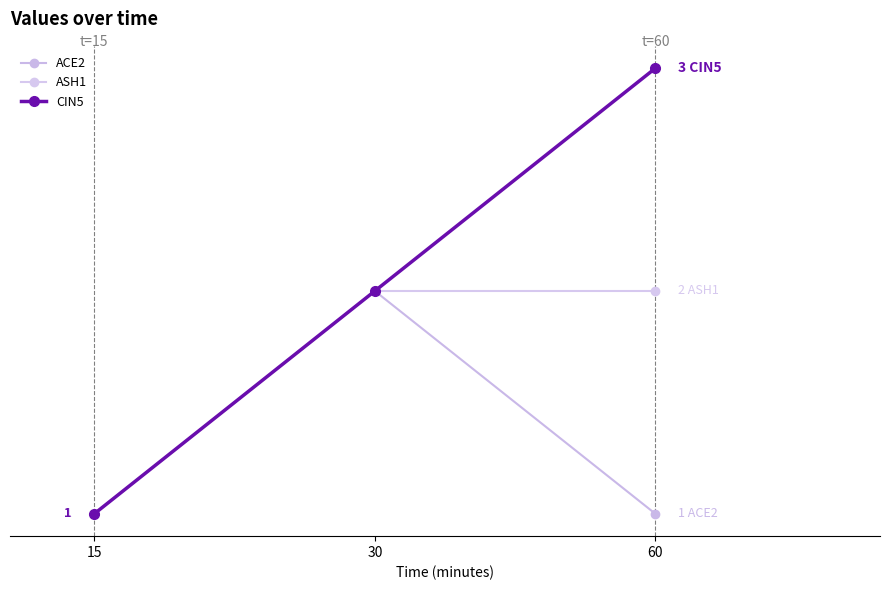

Is the value of CIN5 at 15 greater than the value of ASH1 at 15?

No